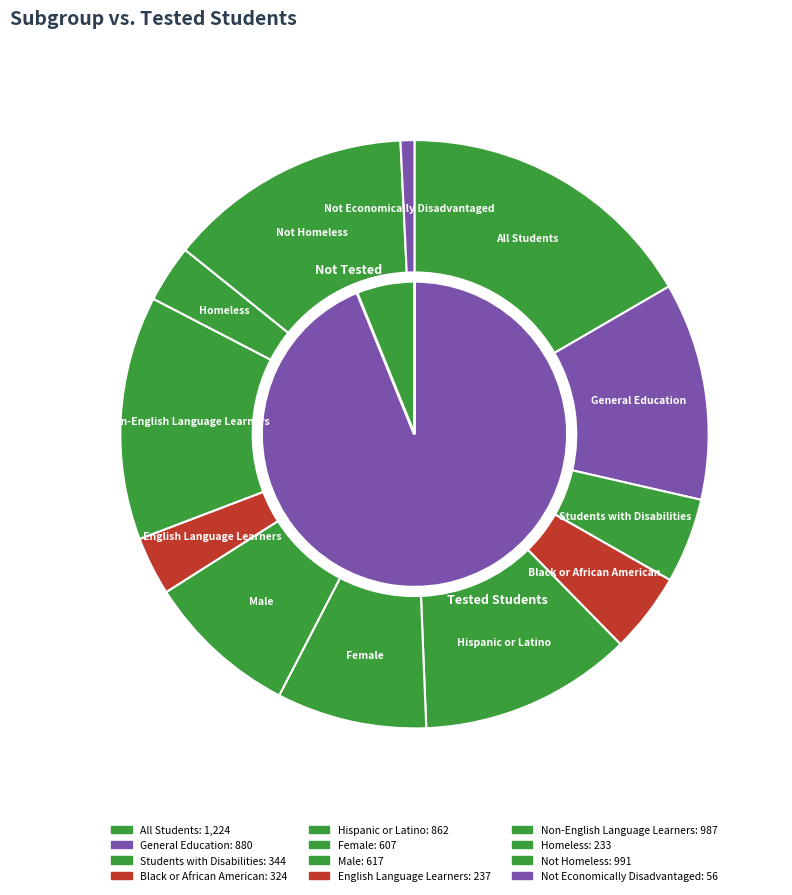

Approximately how many times larger is the value at Hispanic or Latino compared to English Language Learners?

3.6